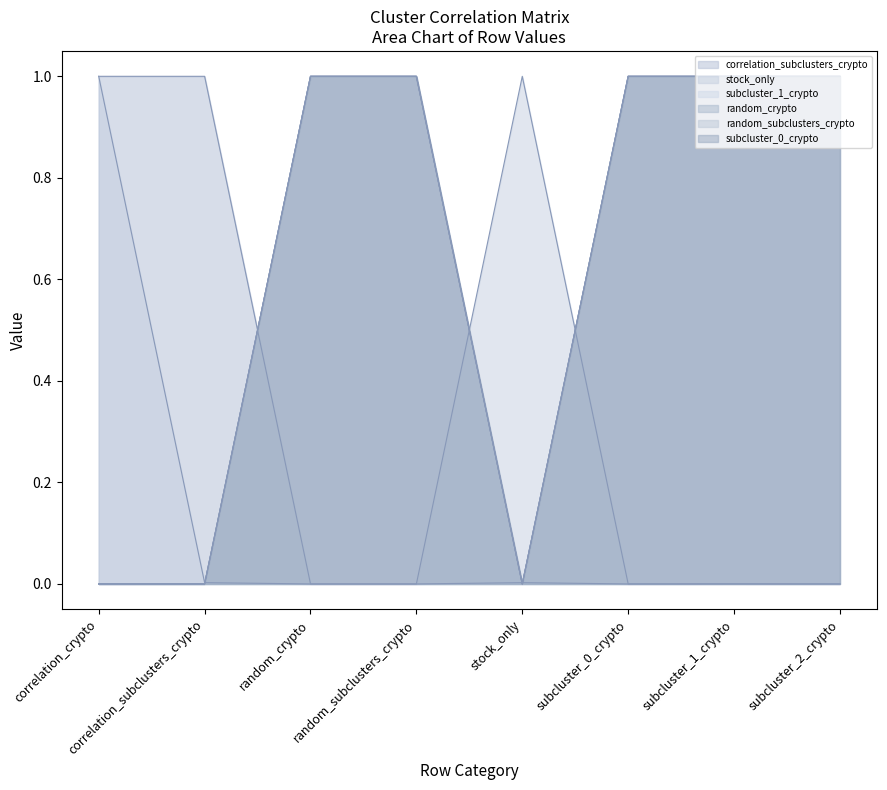

Rank the series by their maximum value, from lowest to highest.

correlation_subclusters_crypto, stock_only, subcluster_1_crypto, random_crypto, random_subclusters_crypto, subcluster_0_crypto